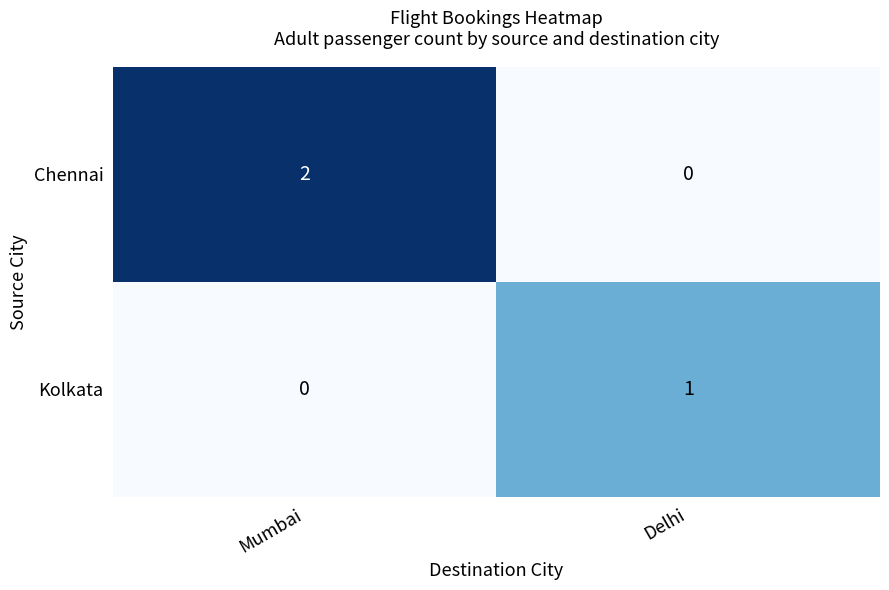

At which category is the sum across all series the highest?

Mumbai